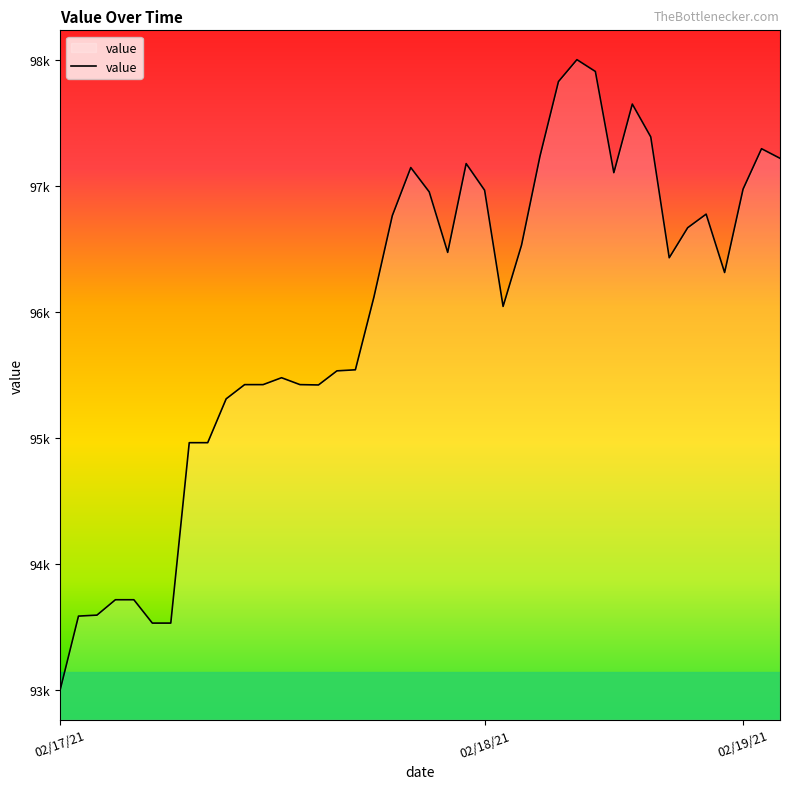

Does the chart display data point markers on the line(s)?

No